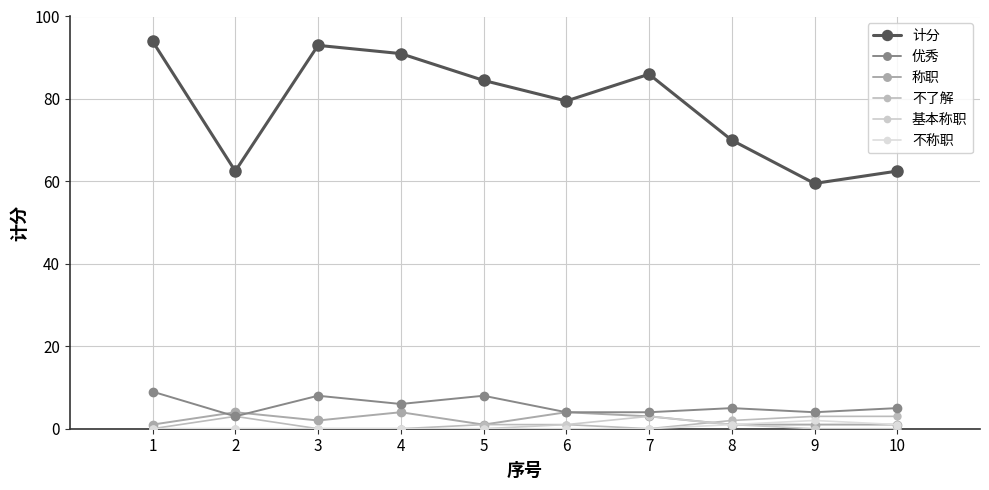

Between 1 and 9, which series saw the biggest shift?

计分